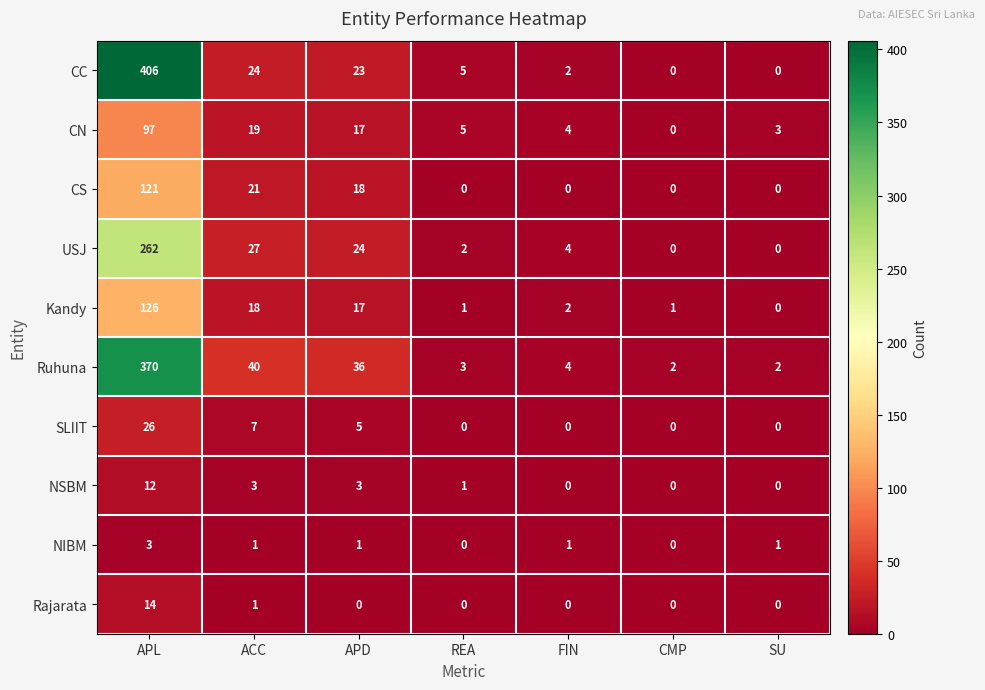

Which series has the largest total across all categories?

CC